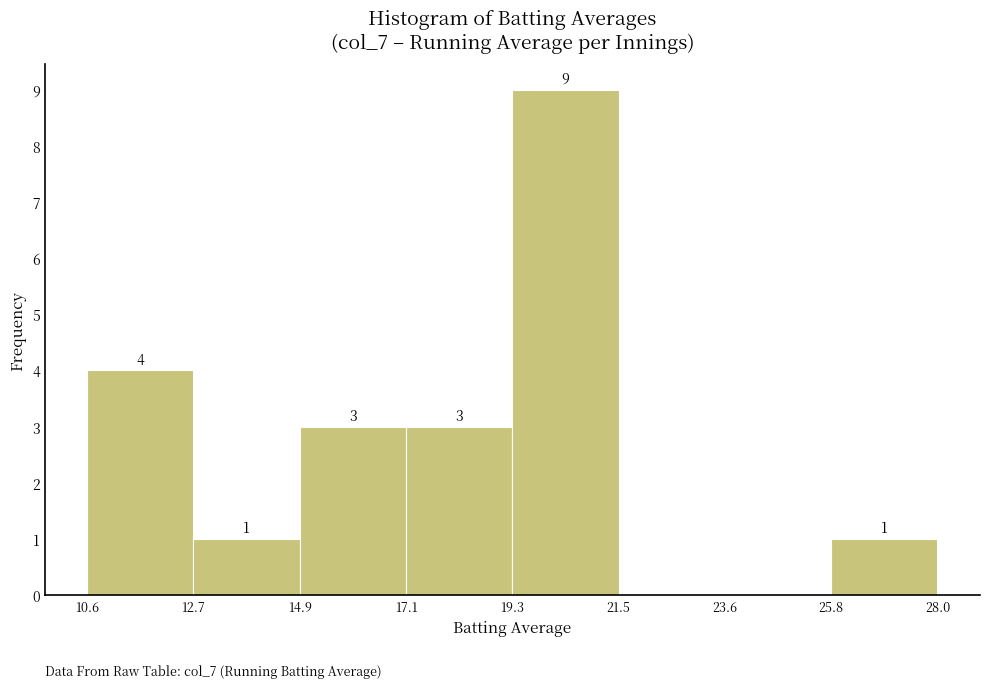

Which range on the x-axis has the tallest bar?

19.3 to 21.5